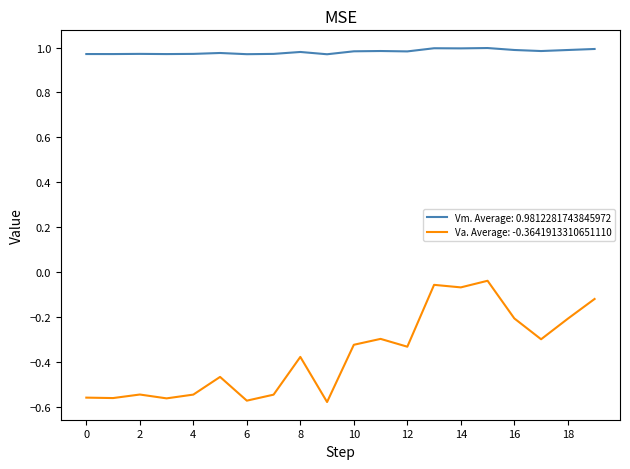

Which series has the largest total across all categories?

Vm. Average: 0.9812281743845972